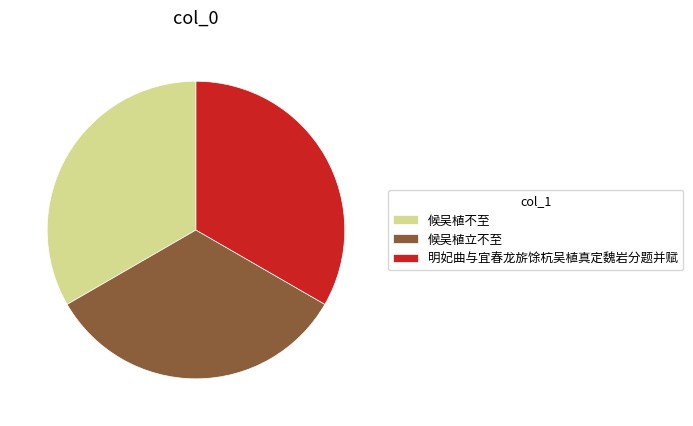

Combined, do 候吴植不至 and 候吴植立不至 account for over 50%?

Yes